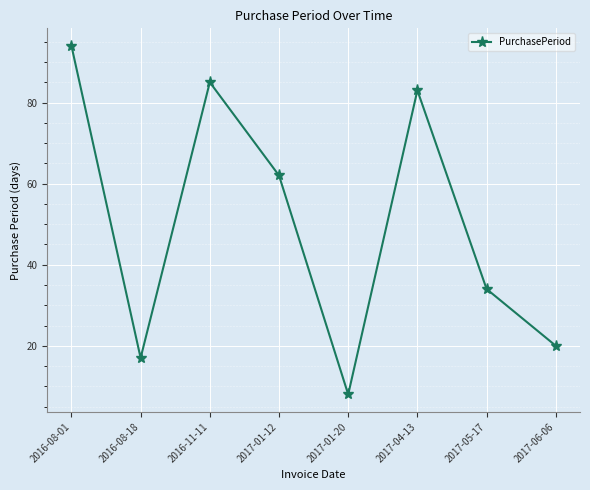

True or false: the data shows 34 at 2017-05-17.

True